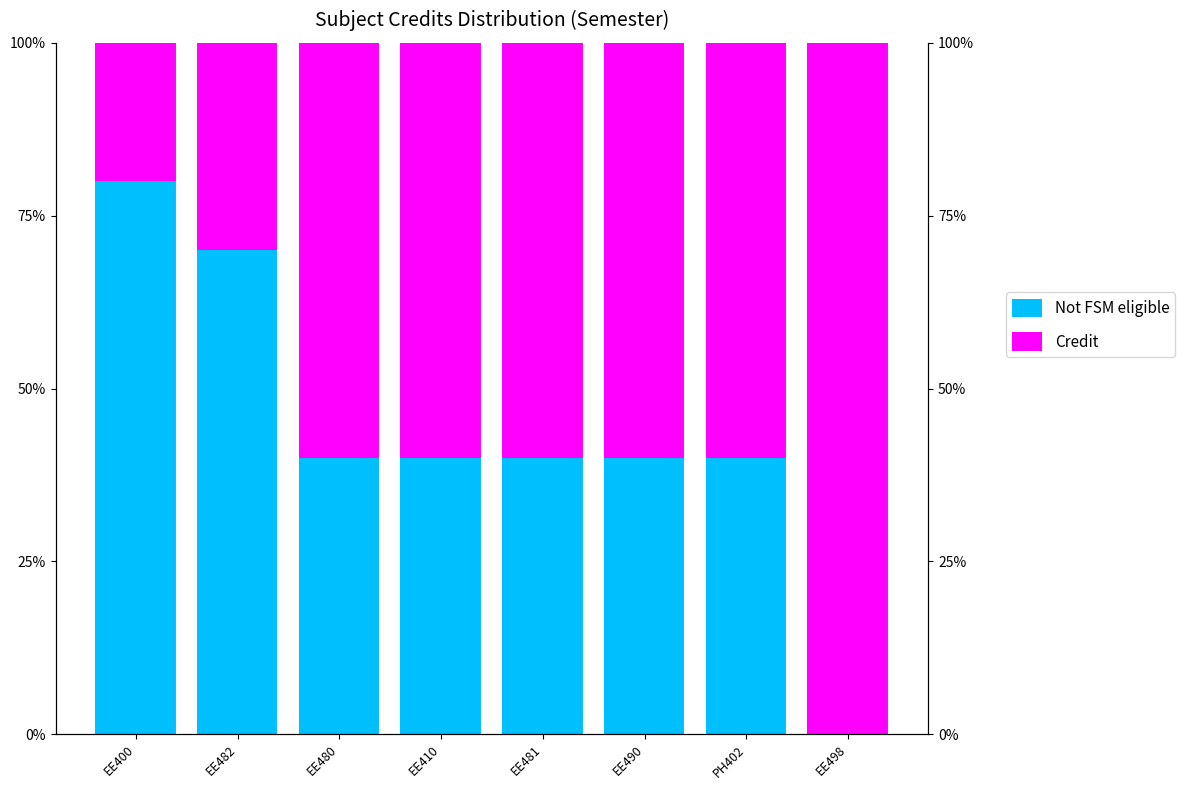

How many distinct data groups are displayed?

2